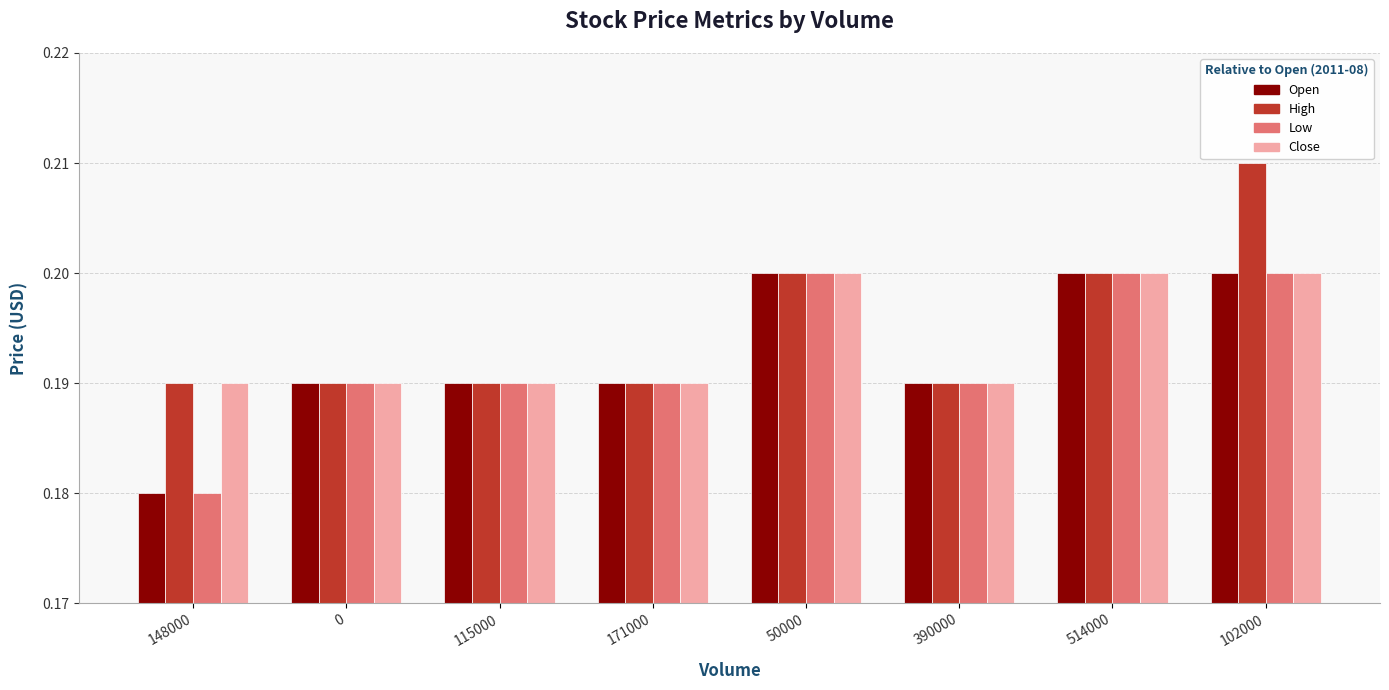

Which category has the highest value across all series?

102000